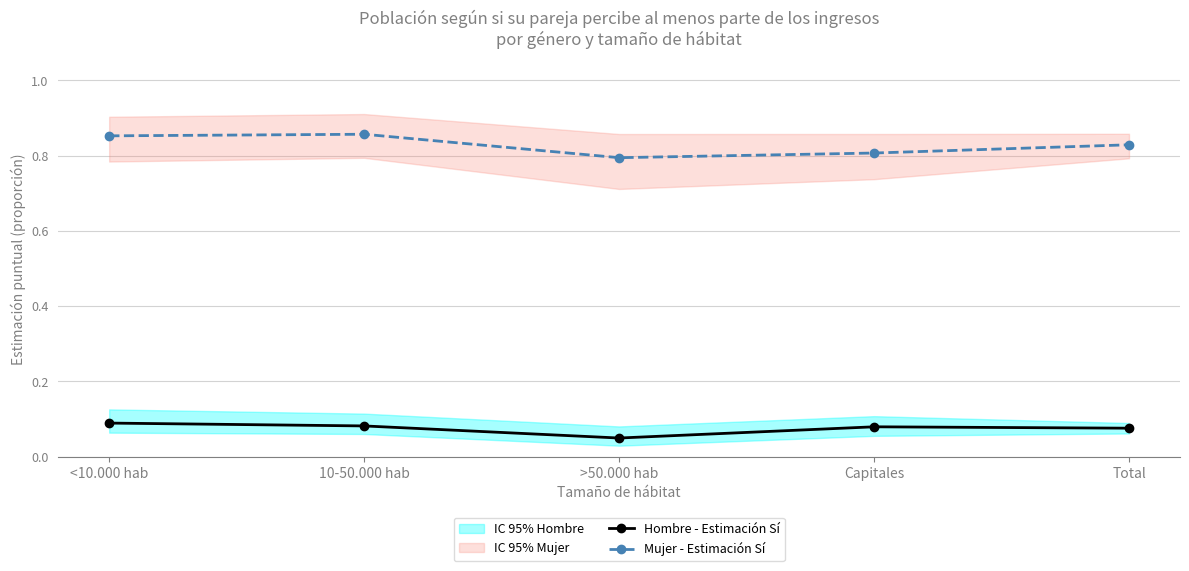

Where is the first local maximum for Hombre - Estimación Sí?

Capitales